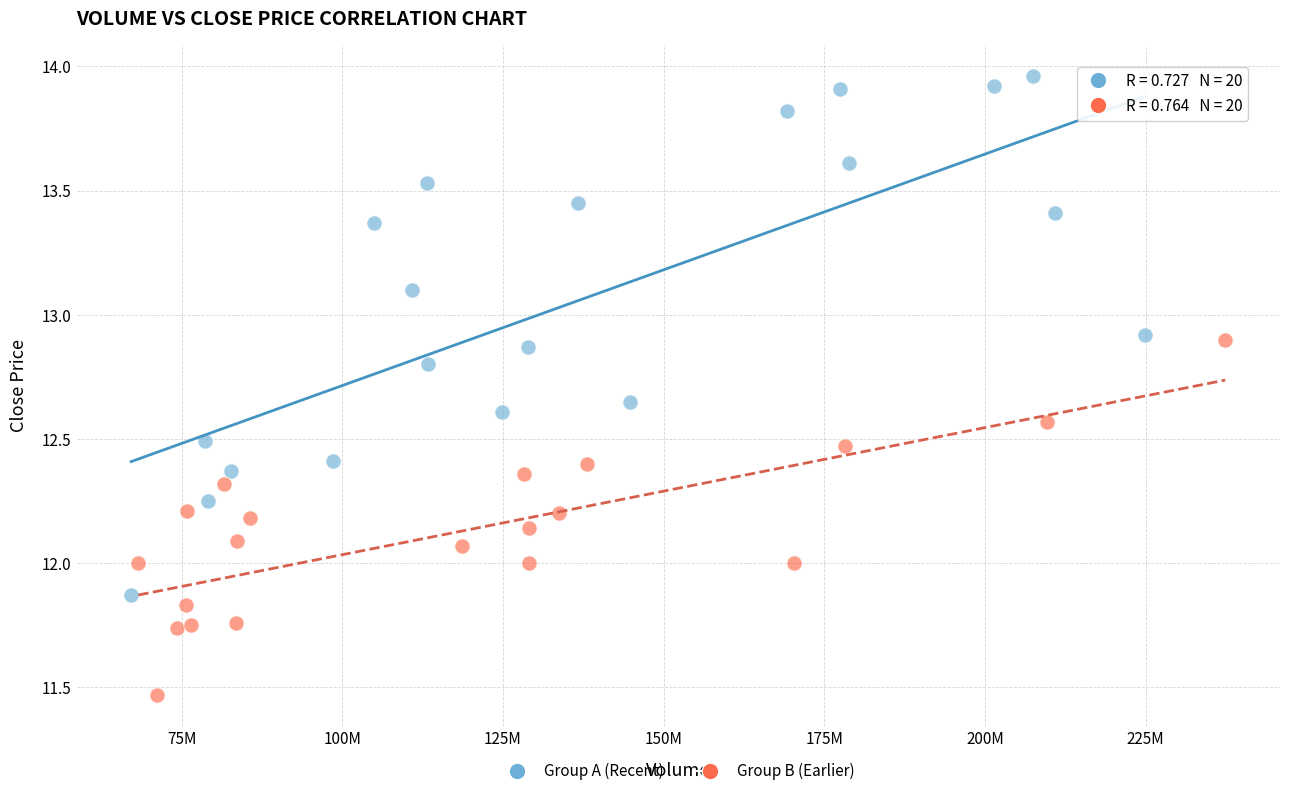

Which series reaches the maximum Y coordinate?

Group A (Recent)